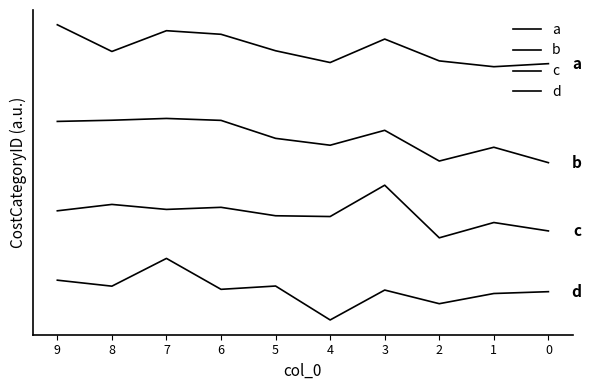

How many interior local valleys does the c series have?

3